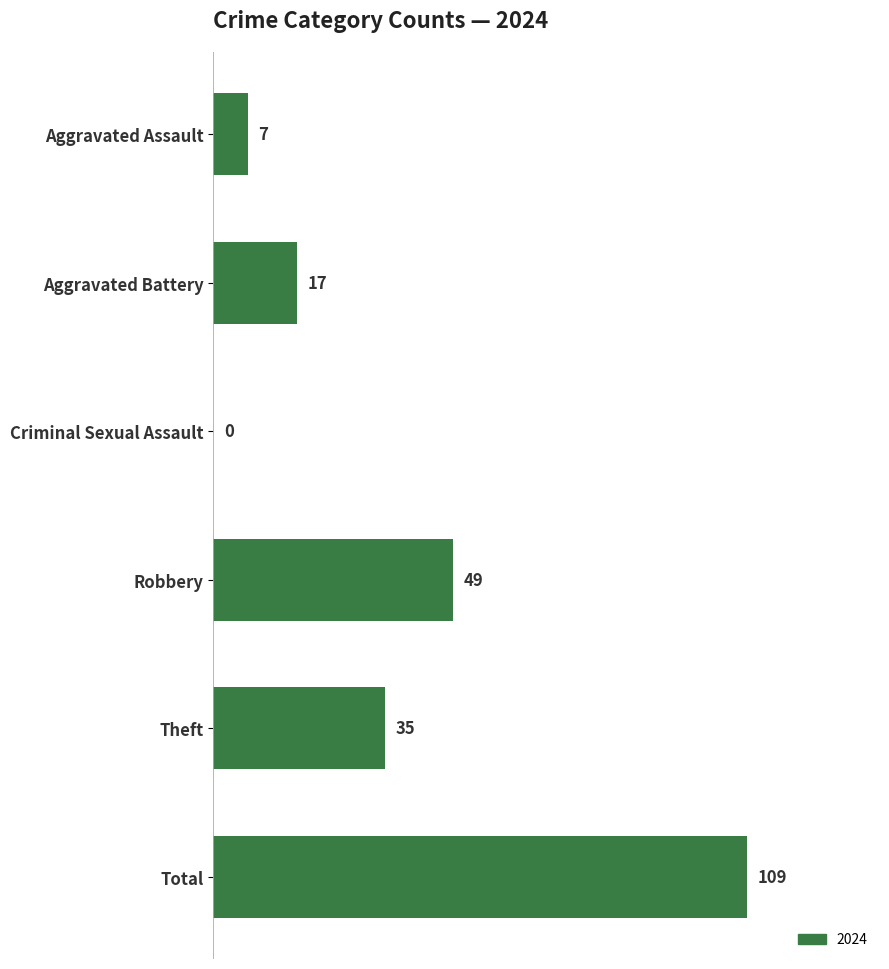

Does the chart contain stacked bars?

No